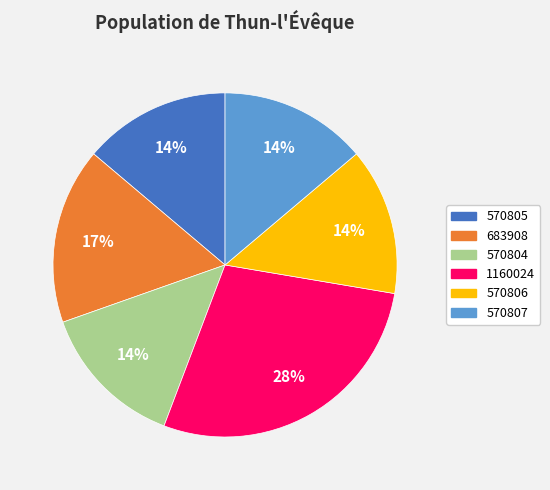

To the nearest percent, what portion does 570807 represent?

14%